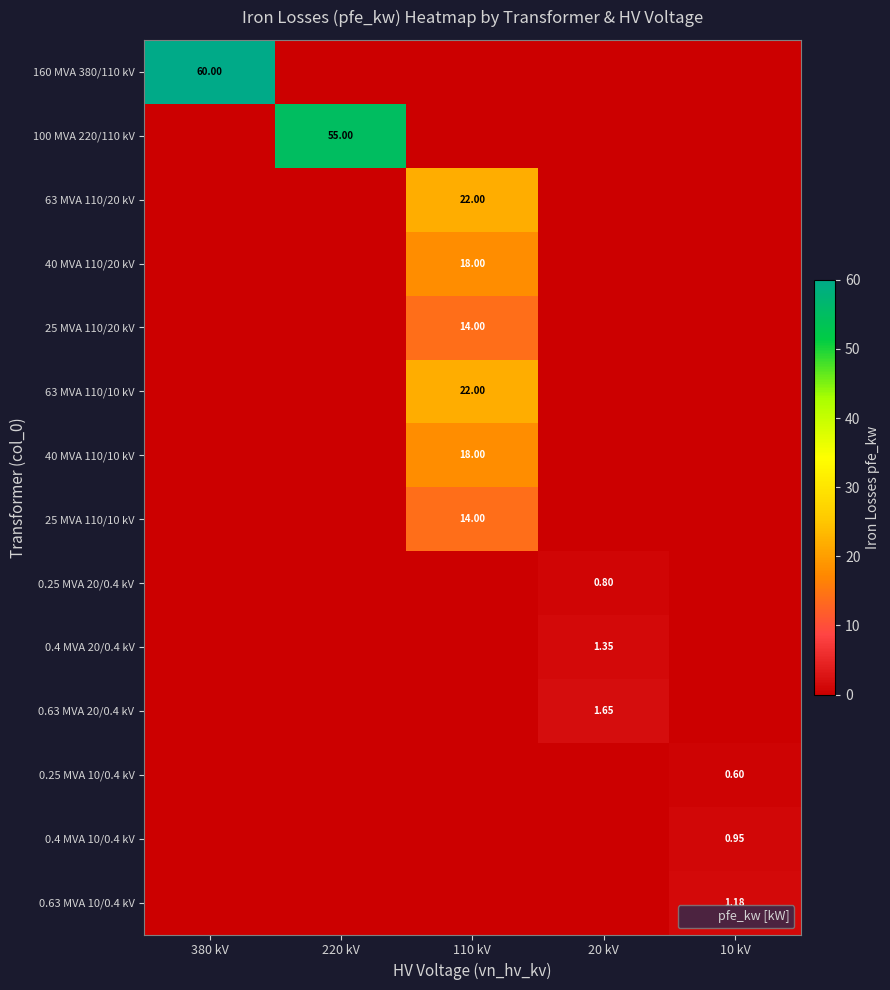

What is the difference between the highest and lowest values at 110 kV?

22.0